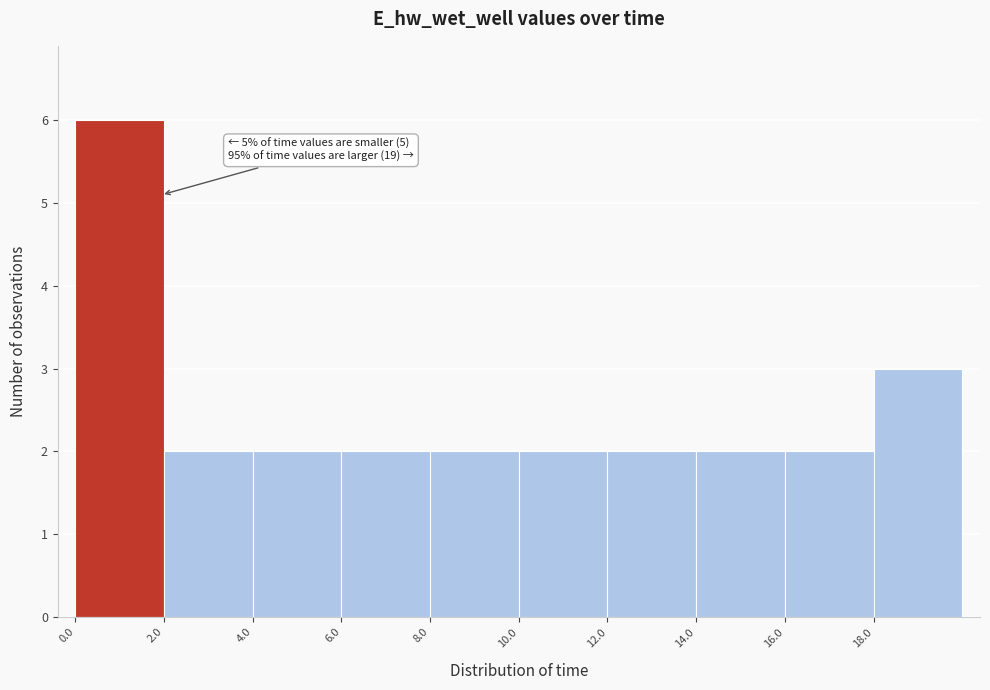

Over which range of the x-axis is the bar tallest?

0 to 2